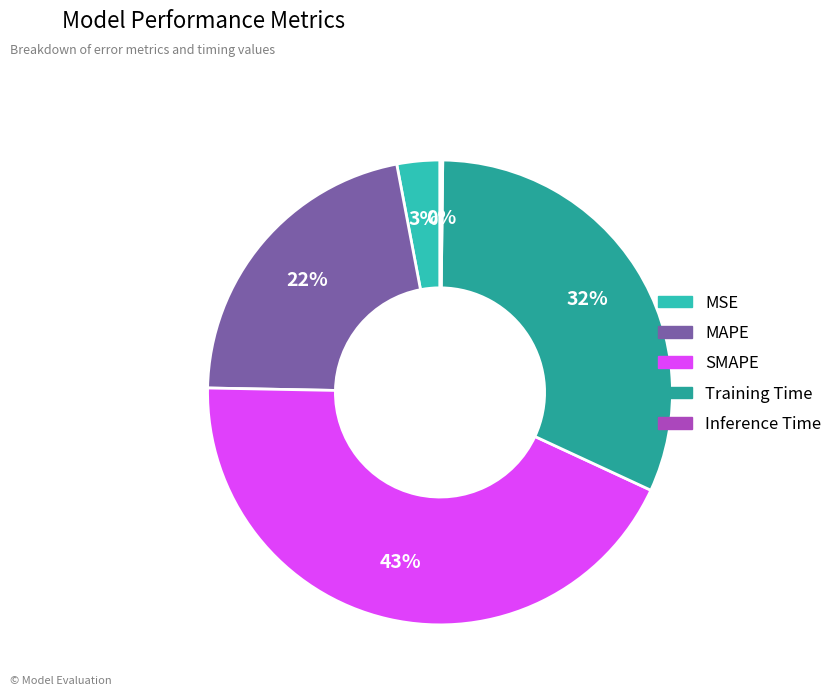

What is the largest slice in the pie chart?

SMAPE